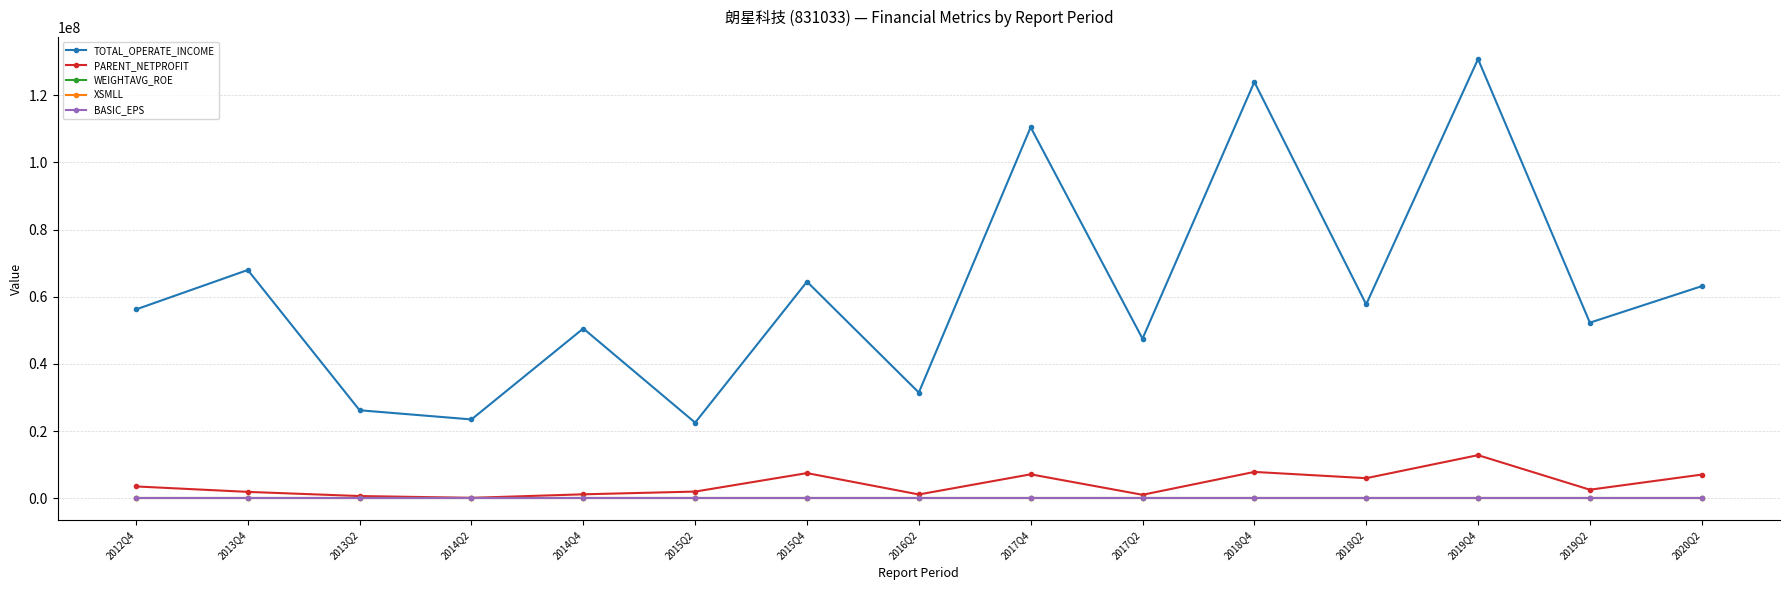

Is the value of TOTAL_OPERATE_INCOME at 2014Q2 greater than the value of PARENT_NETPROFIT at 2013Q4?

Yes